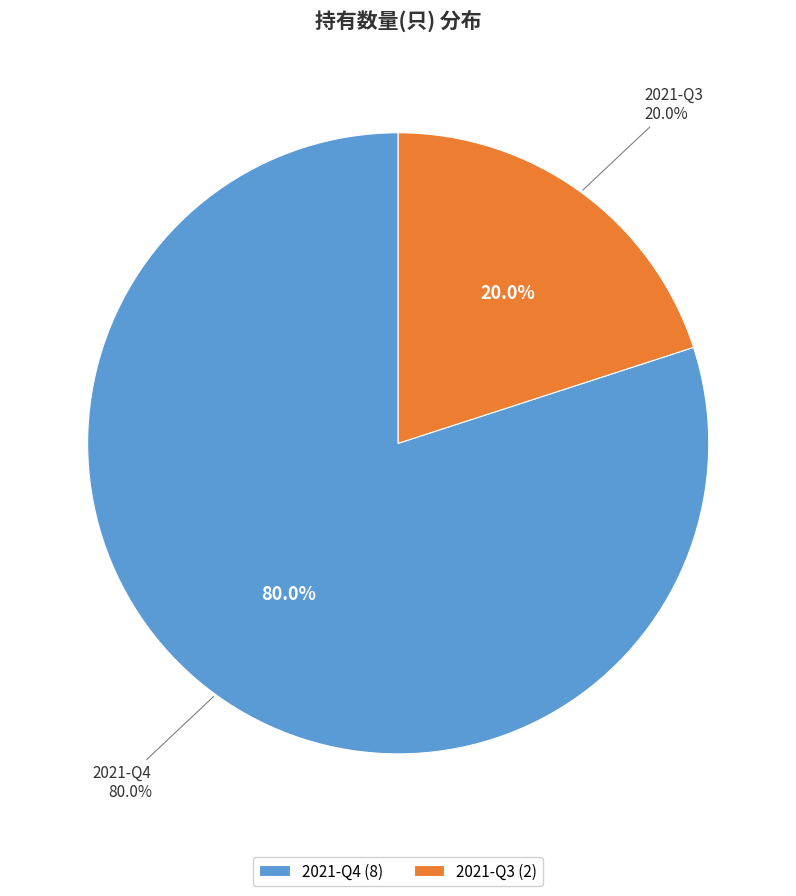

Between 2021-Q3 and 2021-Q4, which is larger?

2021-Q4